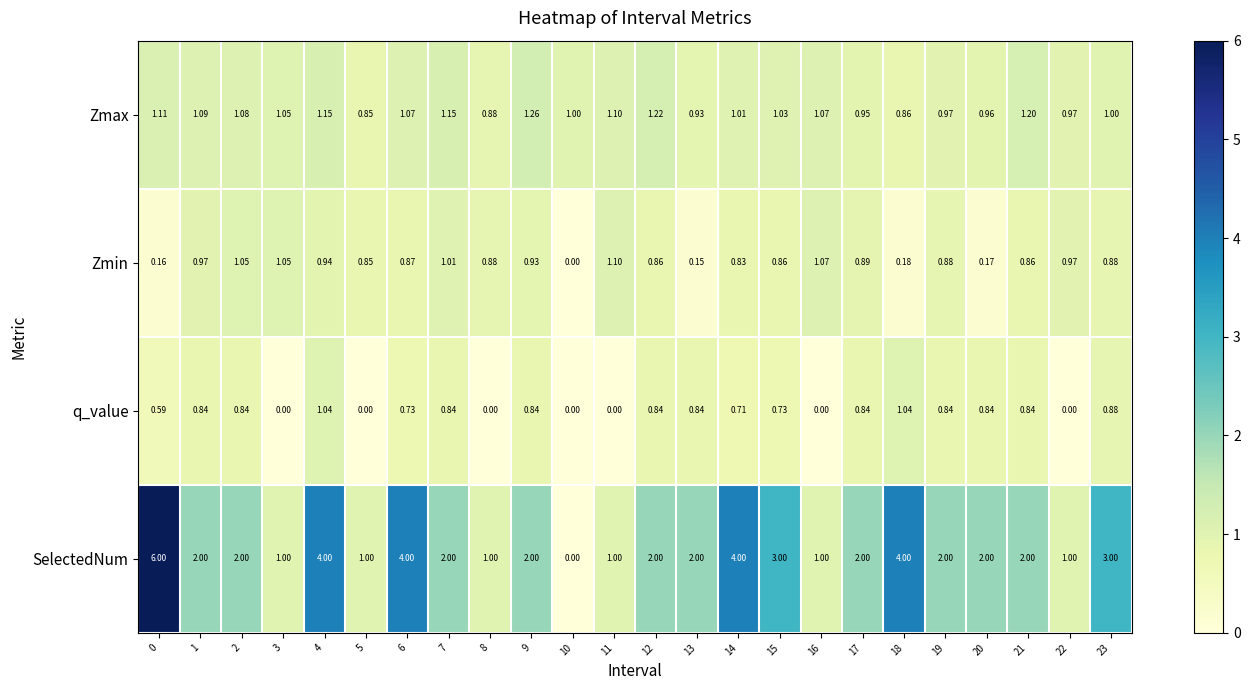

Is the value of Zmin at 18 greater than the value of Zmax at 18?

No